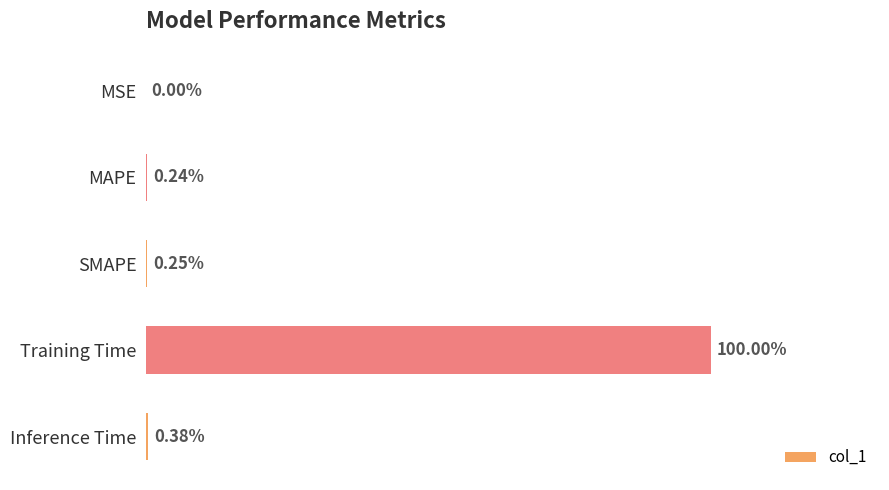

Are the bars horizontal?

Yes